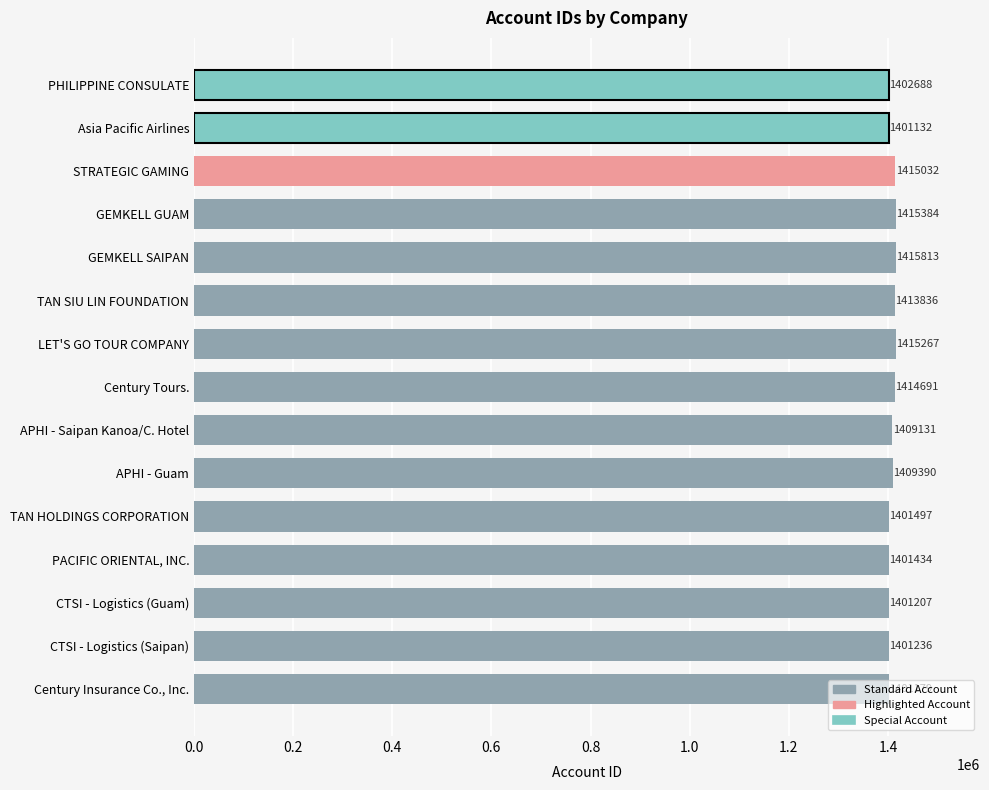

How many data points are less than 1409131?

7